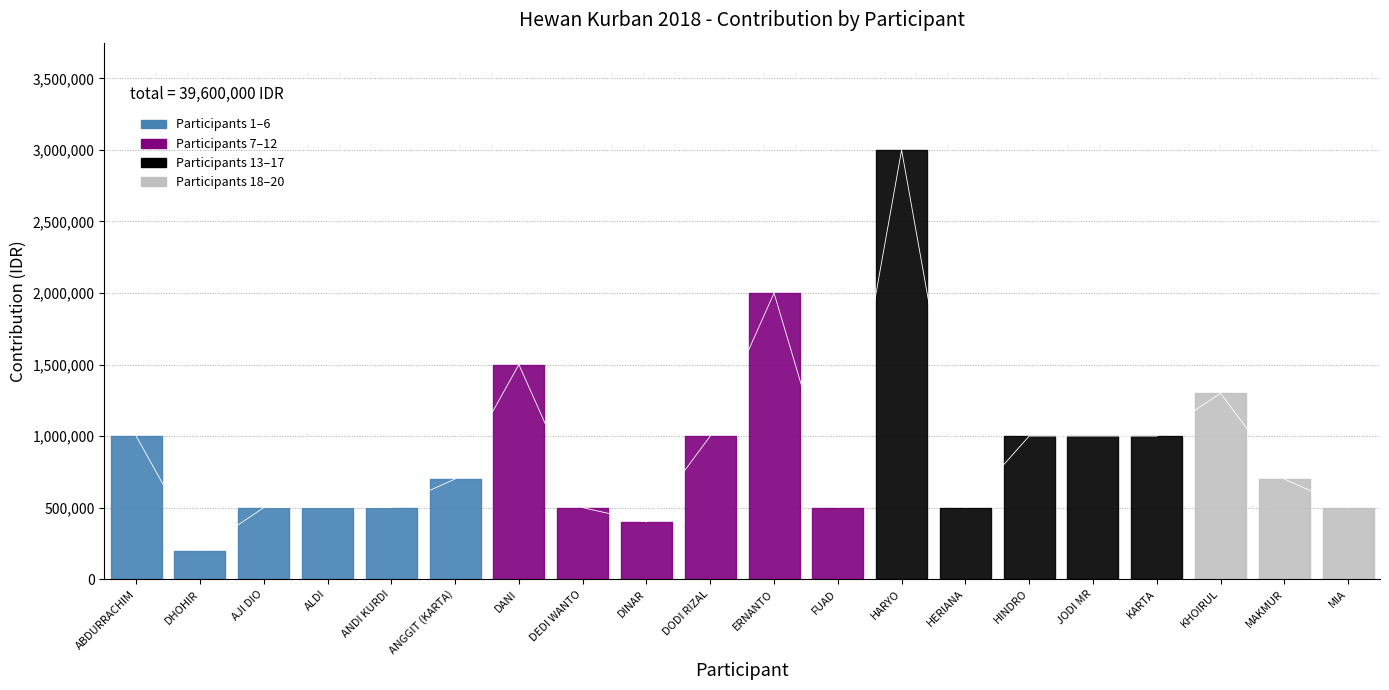

Reading right to left, what are all the values shown in this chart?

MIA=500000	MAKMUR=700000	KHOIRUL=1300000	KARTA=1000000	JODI MR=1000000	HINDRO=1000000	HERIANA=500000	HARYO=3000000	FUAD=500000	ERNANTO=2000000	DODI RIZAL=1000000	DINAR=400000	DEDI WANTO=500000	DANI=1500000	ANGGIT (KARTA)=700000	ANDI KURDI=500000	ALDI=500000	AJI DIO=500000	DHOHIR=200000	ABDURRACHIM=1000000